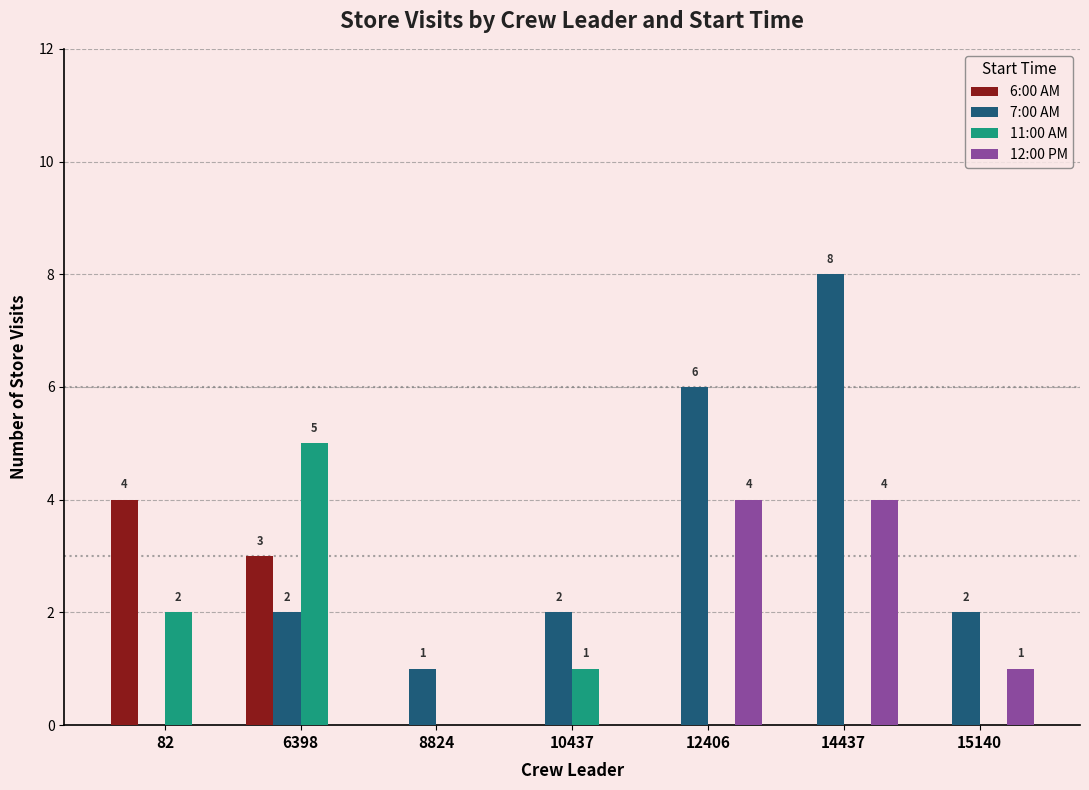

What is the maximum value shown in the chart?

8